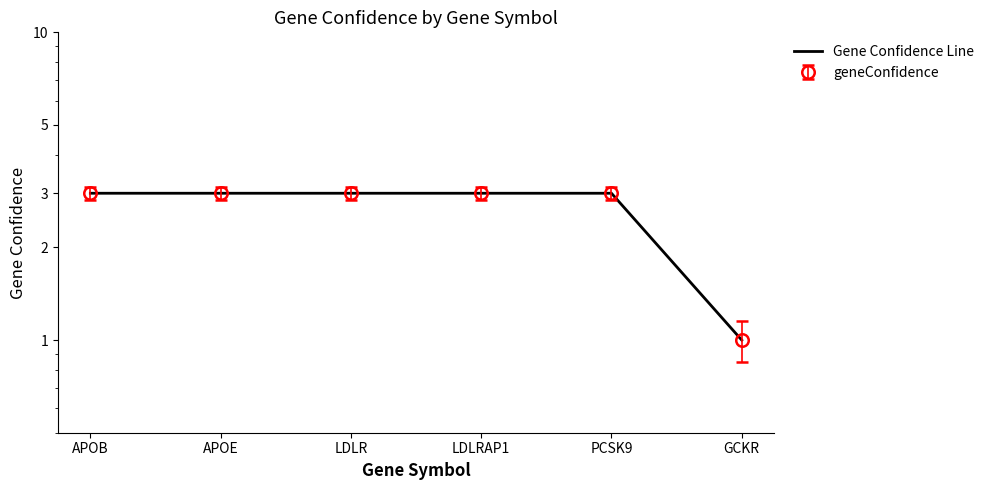

What value does the data have at APOB?

3